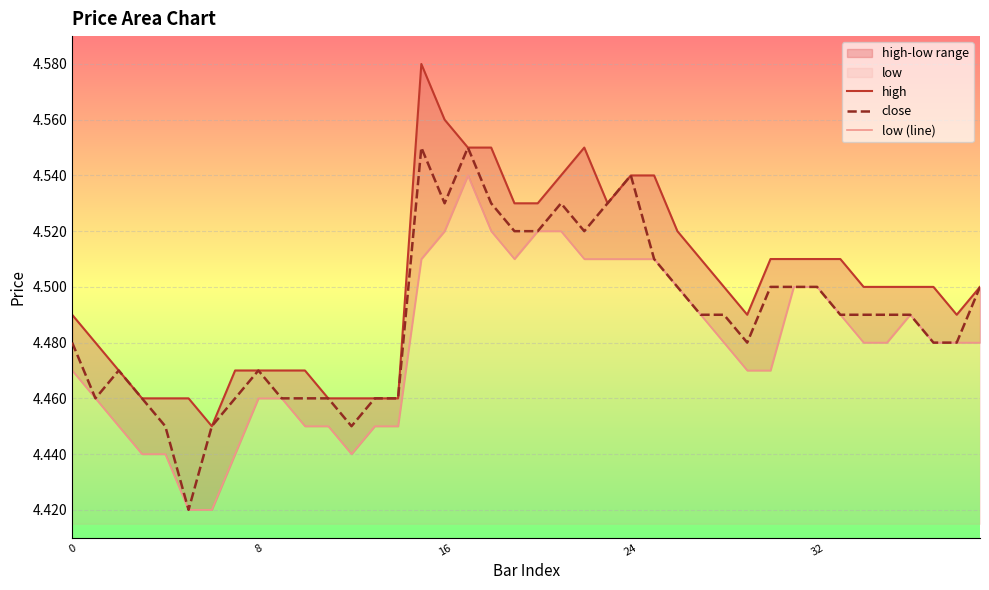

What is the total value across all series at 12?

13.4